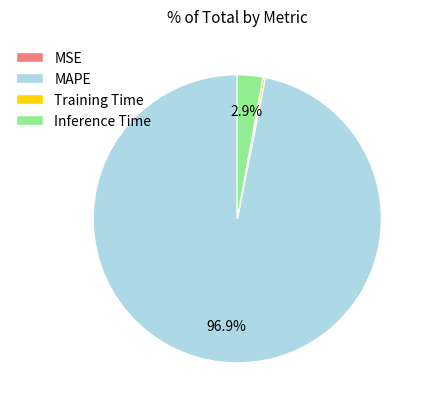

Which slice is the largest?

MAPE